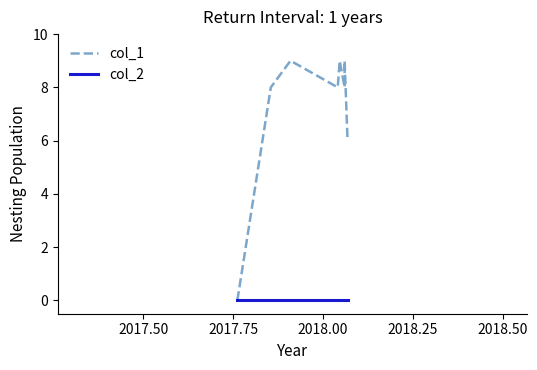

List the series in order of their peak value, lowest first.

col_2, col_1